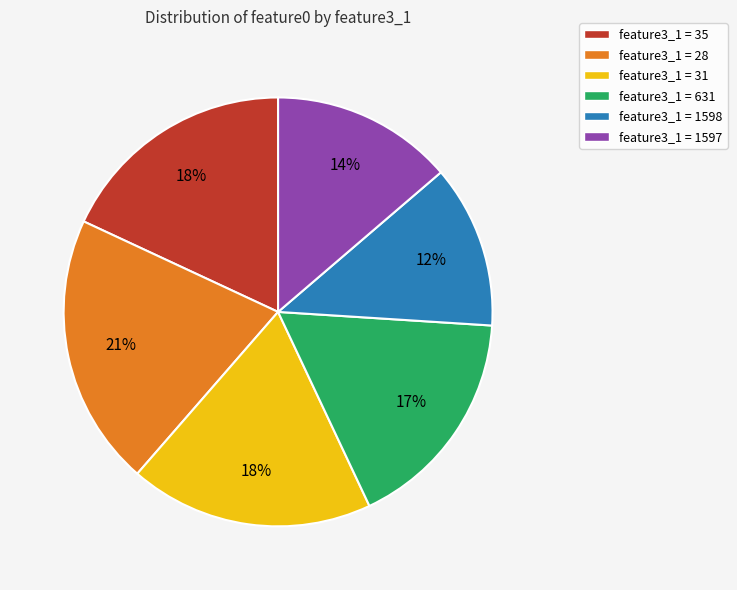

Between feature3_1 = 31 and feature3_1 = 1597, which is larger?

feature3_1 = 31